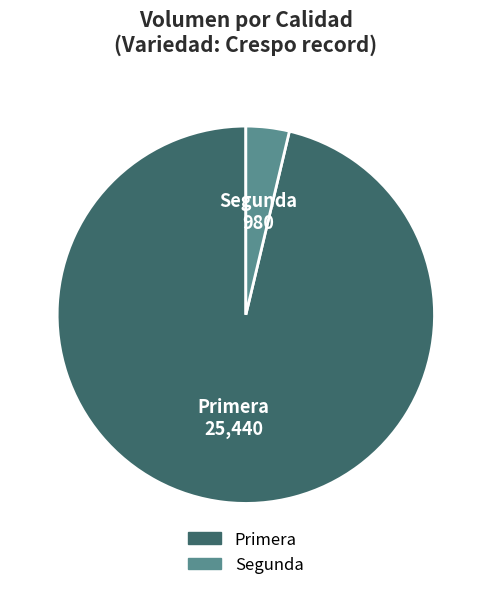

Do Segunda and Primera together represent more than half of the pie?

Yes